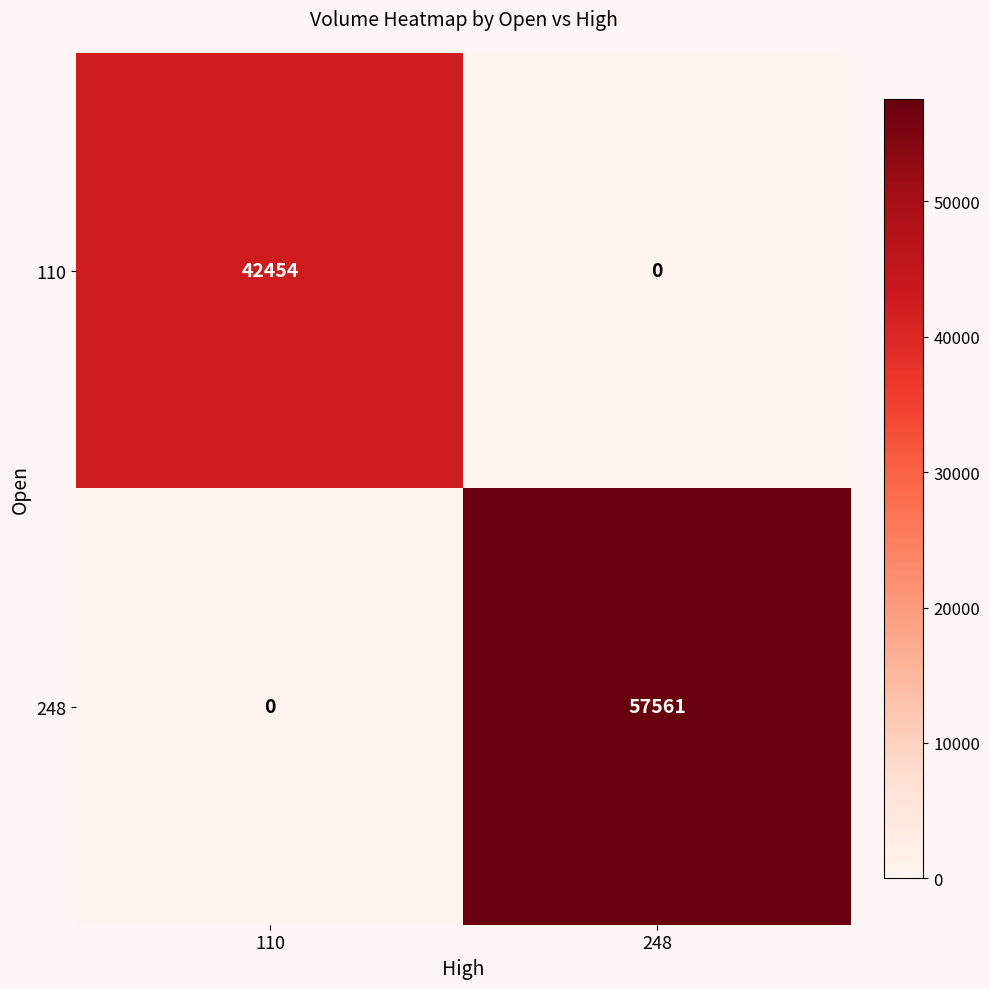

What is the spread (max minus min) of values at 248?

57561